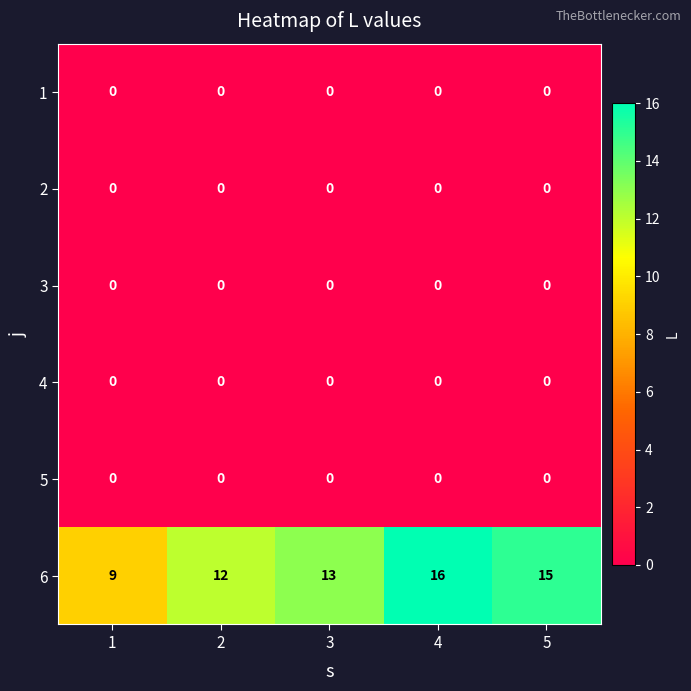

What is the greatest value displayed?

16